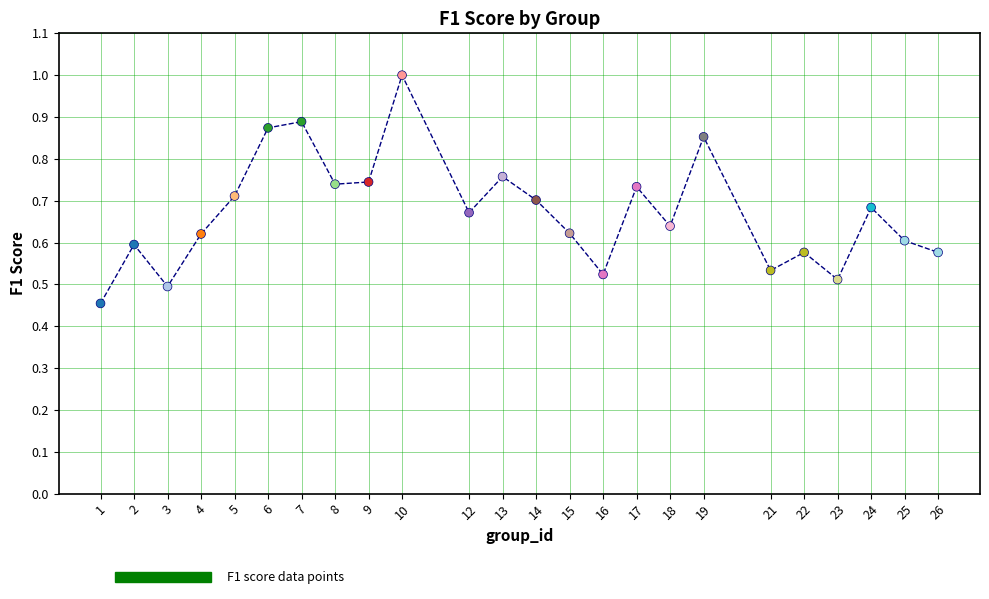

What is the range of X values (max minus min)?

25.0